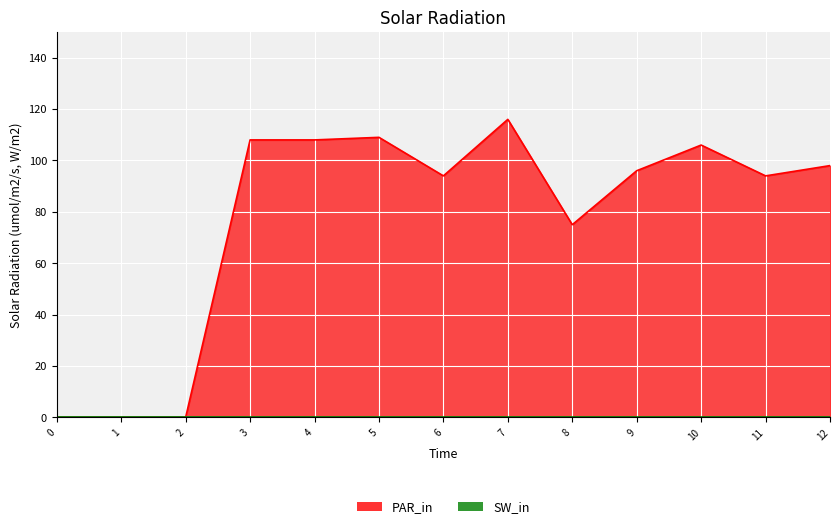

How many points are higher than both their immediate neighbors (excluding endpoints)?

3